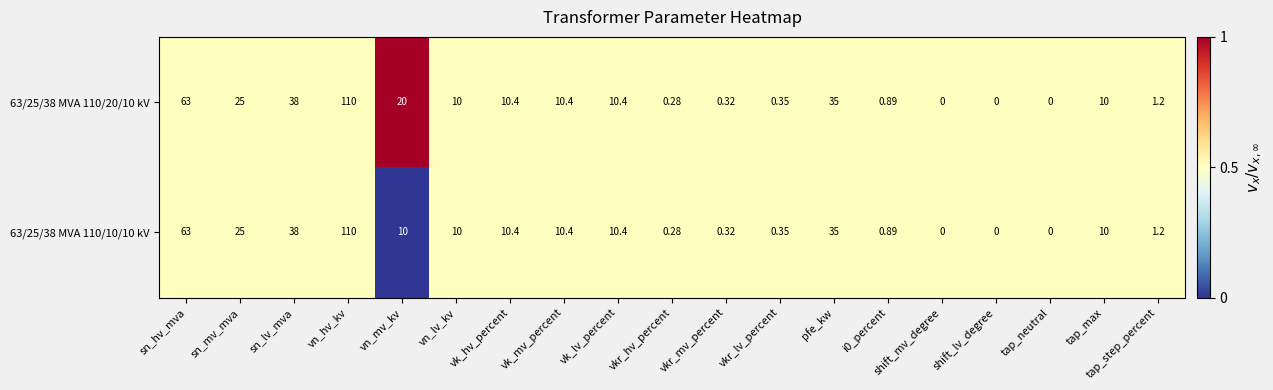

Where is 63/25/38 MVA 110/20/10 kV nearest to the value 55?

sn_hv_mva